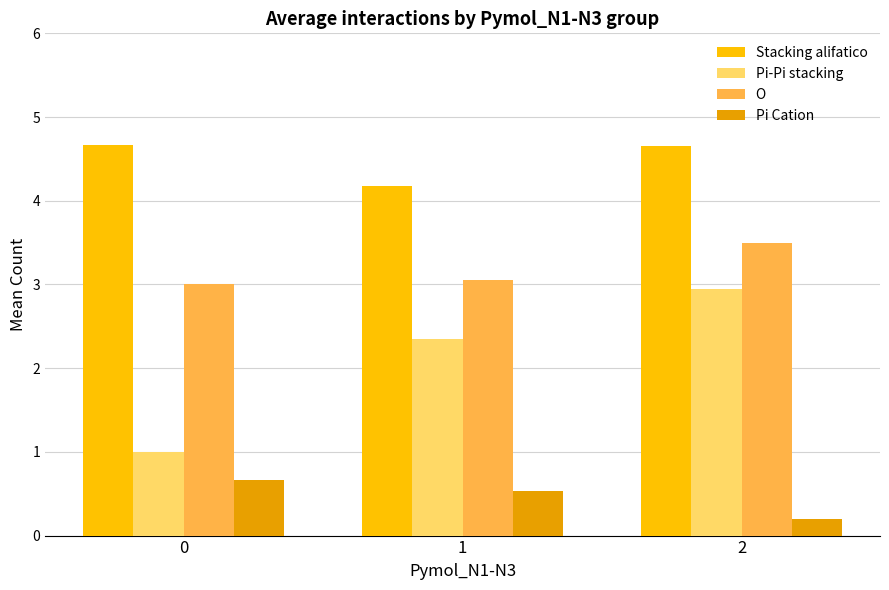

Reading left to right, what are all the values shown in this chart?

Stacking alifatico: 0=4.7	1=4.2	2=4.7
Pi-Pi stacking: 0=1.0	1=2.4	2=3.0
O: 0=3.0	1=3.1	2=3.5
Pi Cation: 0=0.7	1=0.5	2=0.2